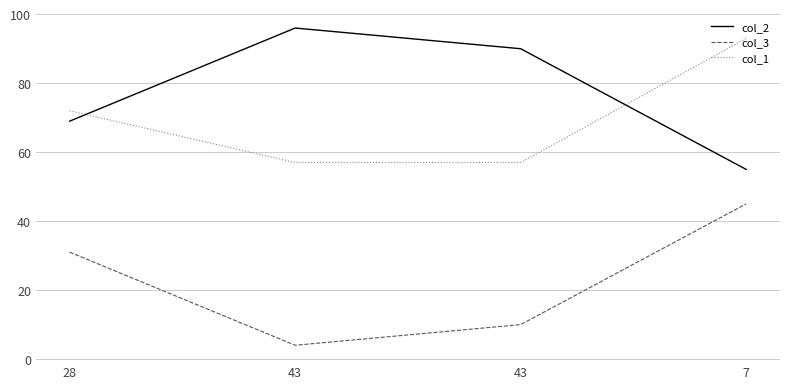

What are all the series names shown in the legend?

col_2, col_3, col_1